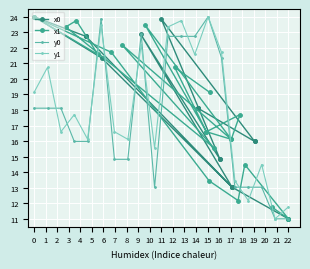

True or false: y1 has more than 1 points higher than both neighbors.

True